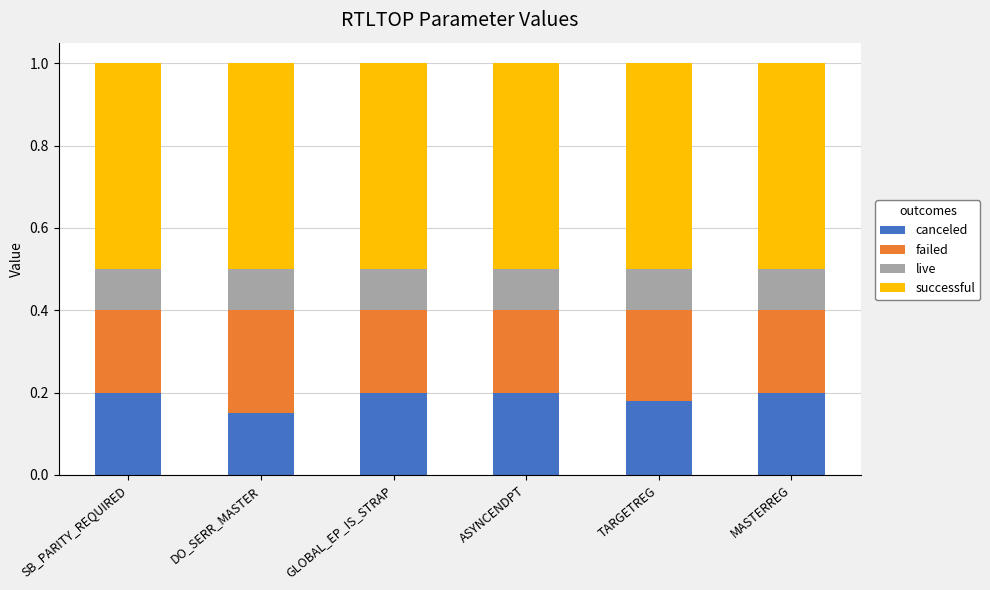

Which category has the lowest value in the canceled series?

DO_SERR_MASTER